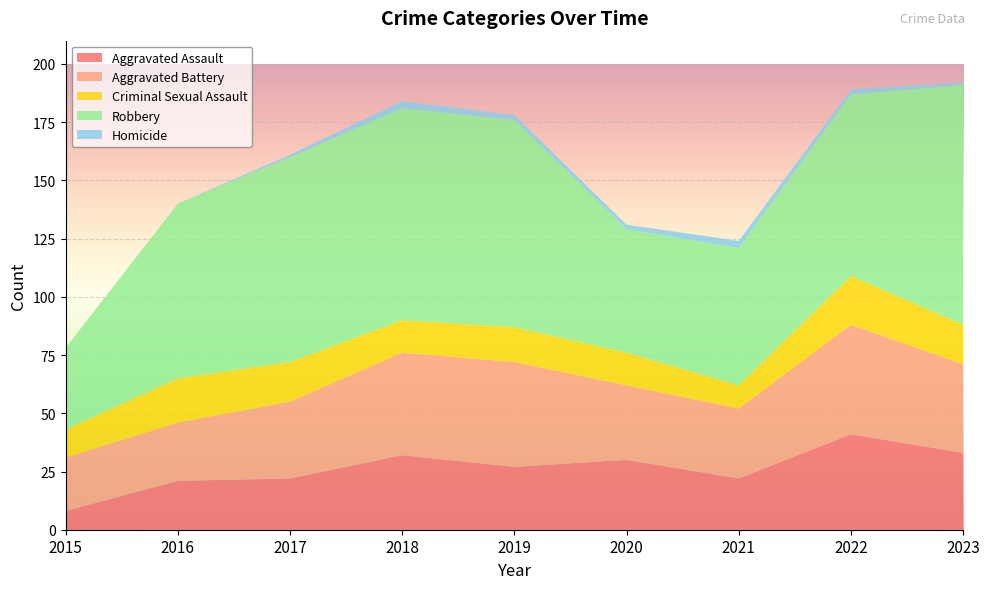

Reading left to right, transcribe all the data shown in this chart.

Aggravated Assault: 8	21	22	32	27	30	22	41	33
Aggravated Battery: 23	25	33	44	45	32	30	47	38
Criminal Sexual Assault: 12	19	17	14	15	14	10	21	17
Robbery: 35	75	88	91	89	53	59	78	103
Homicide: 0	0	1	3	2	2	3	2	1